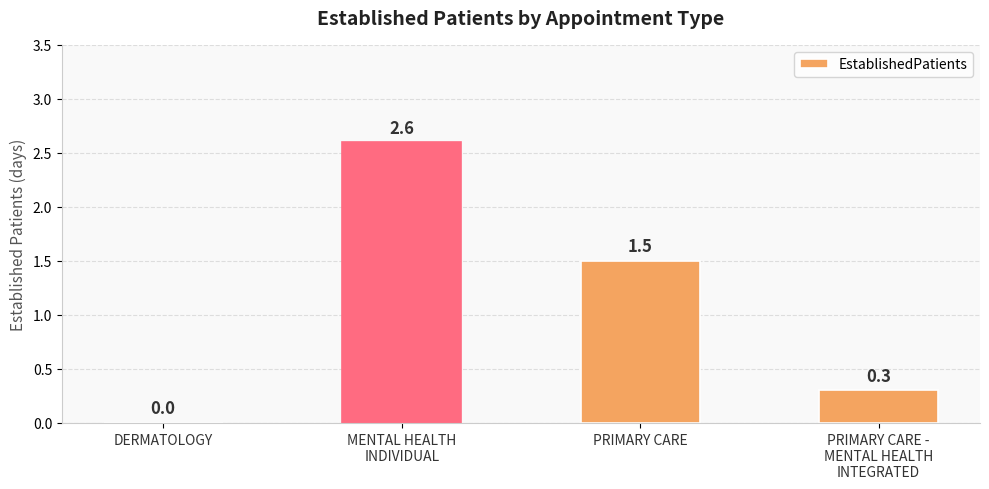

Reading left to right, what are all the values shown in this chart?

0.0	2.6	1.5	0.3